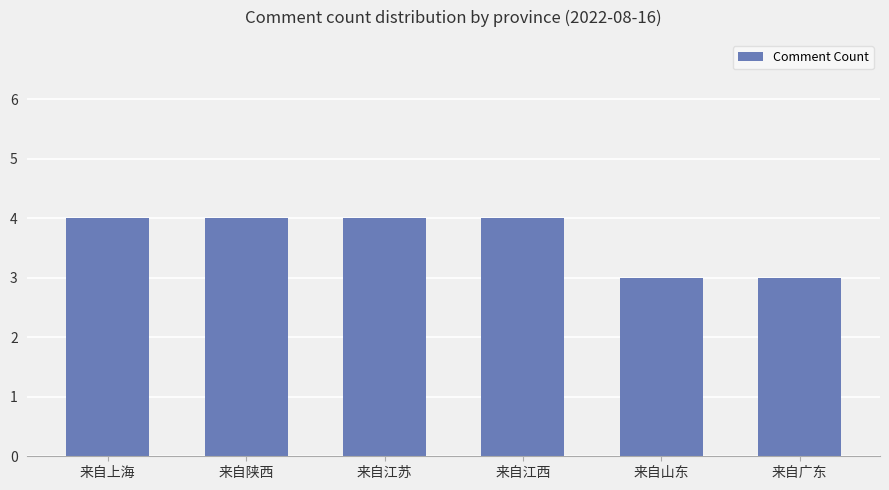

What is the average value?

4